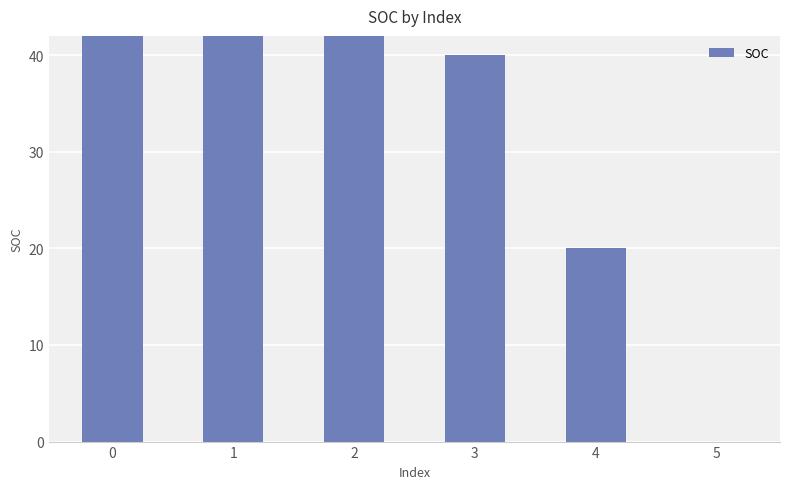

List the labels in order of value, smallest first.

5, 4, 3, 2, 1, 0